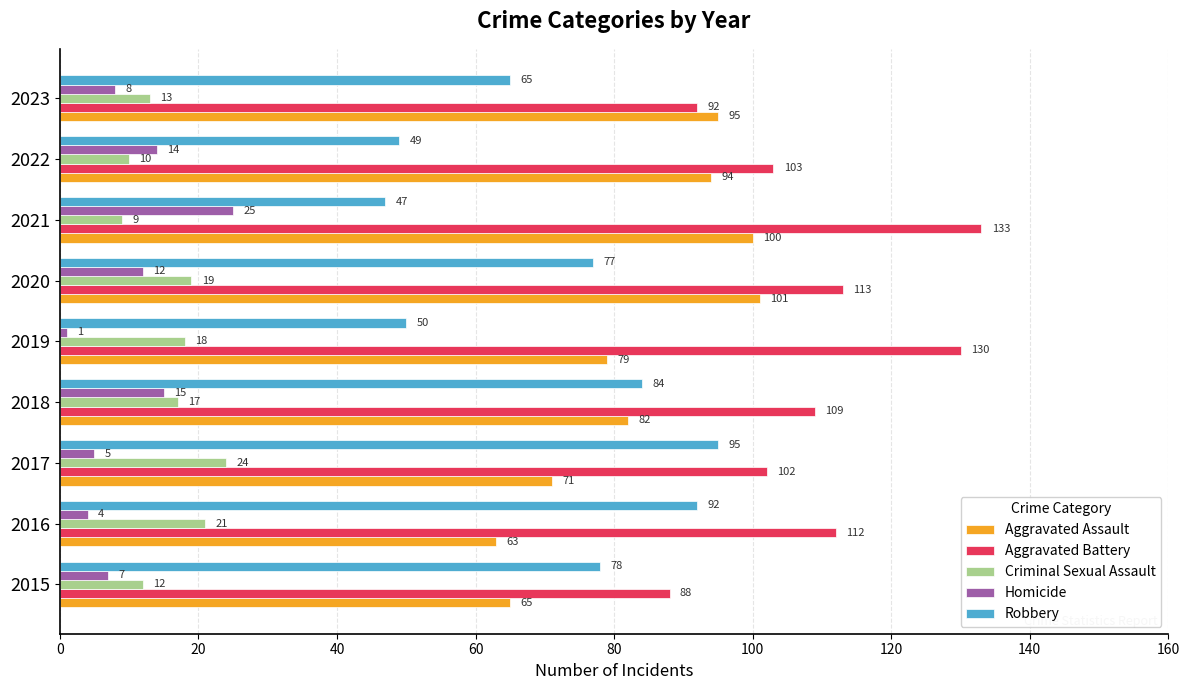

The value of Robbery at 2023 is 13. True or false?

False